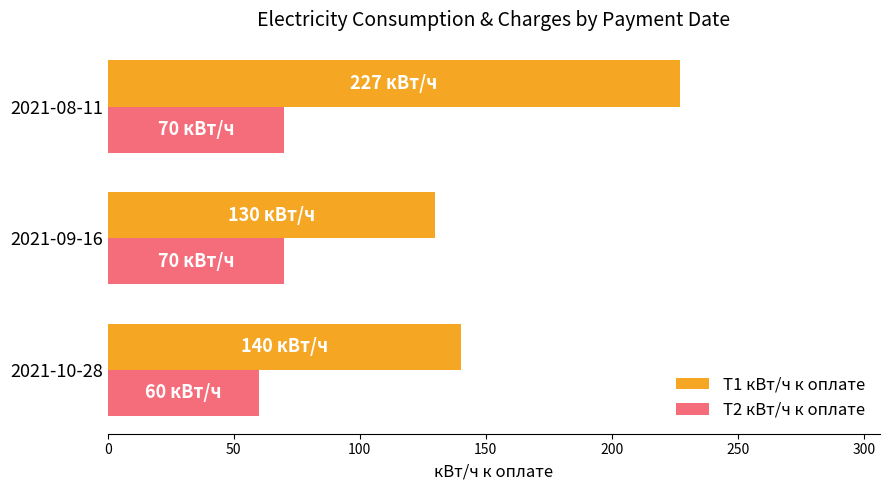

Rank the series by their maximum value, from highest to lowest.

Т1 кВт/ч к оплате, Т2 кВт/ч к оплате